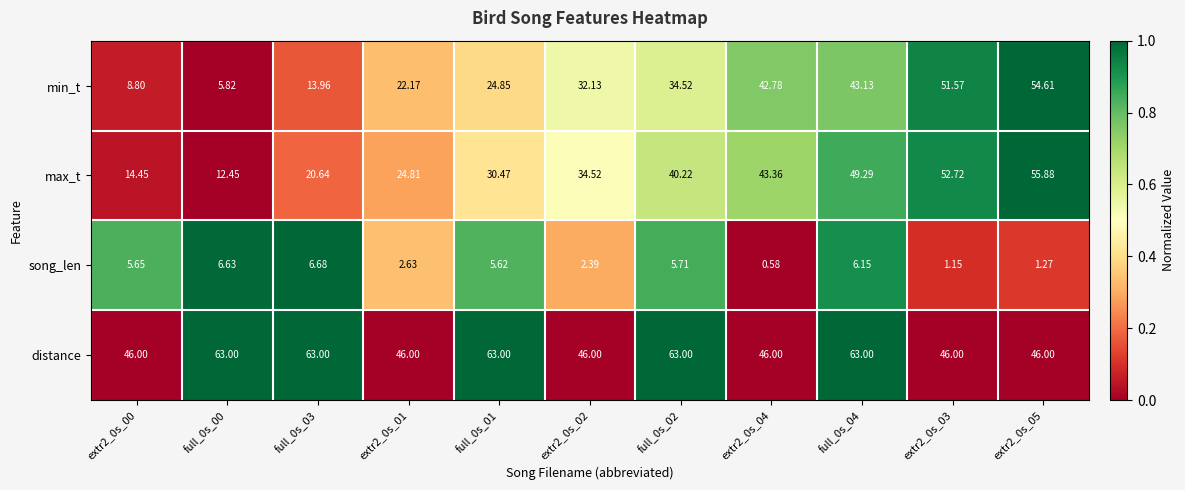

Is the value of min_t at full_0s_00 greater than the value of max_t at extr2_0s_01?

No